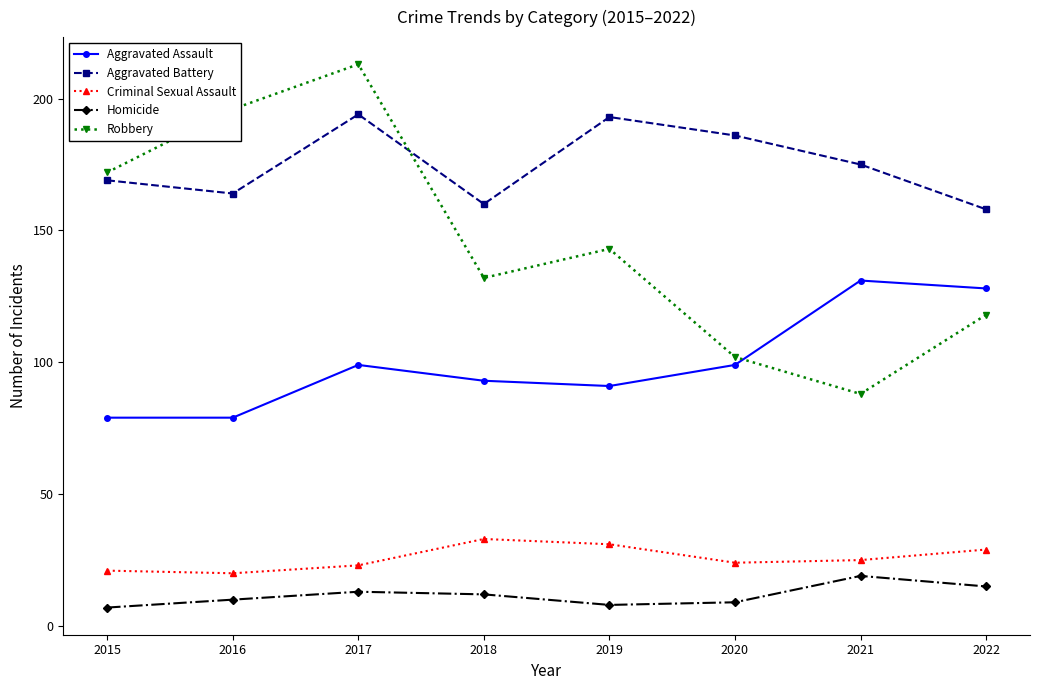

What is the greatest value displayed?

213